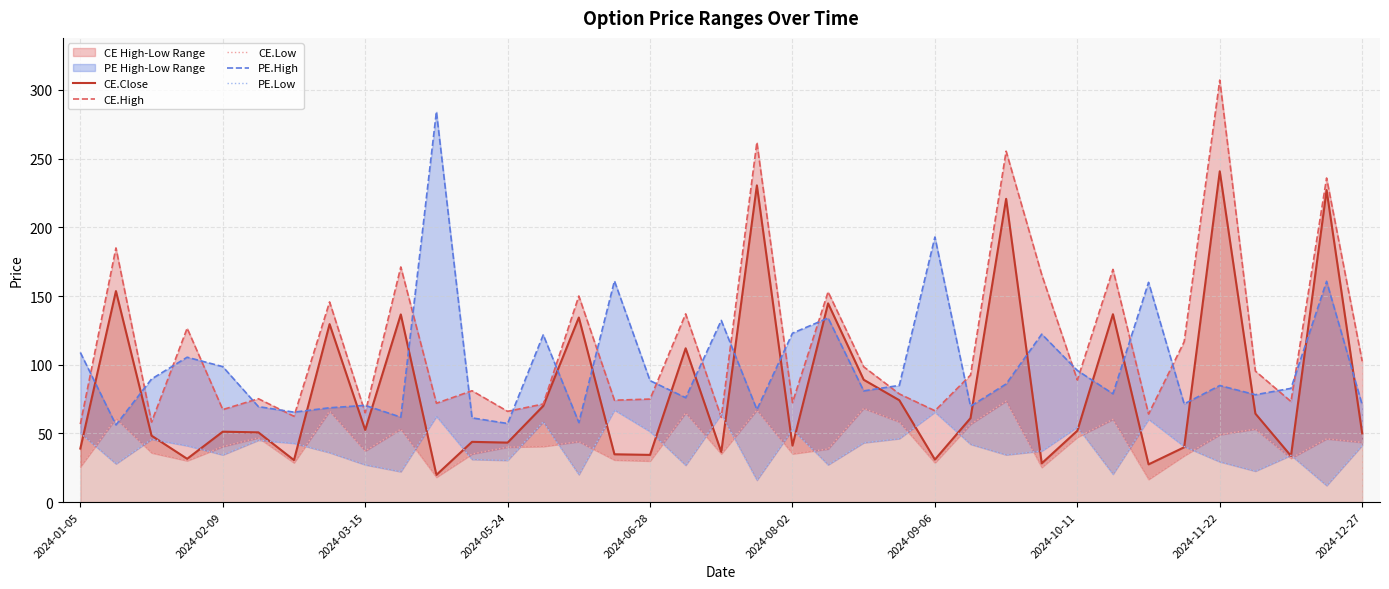

How many data points does each series have?

37